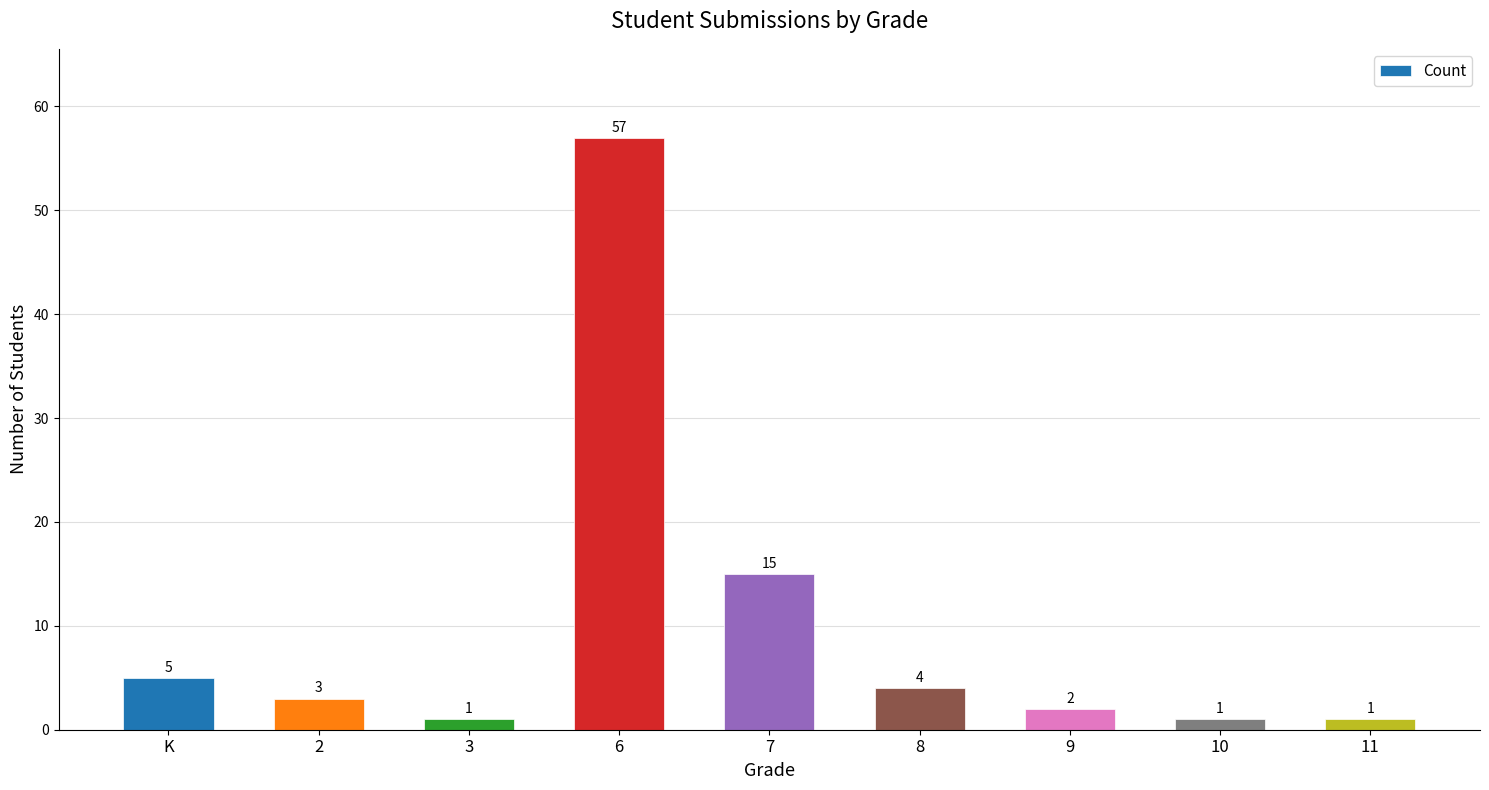

What position from the right is 10?

2